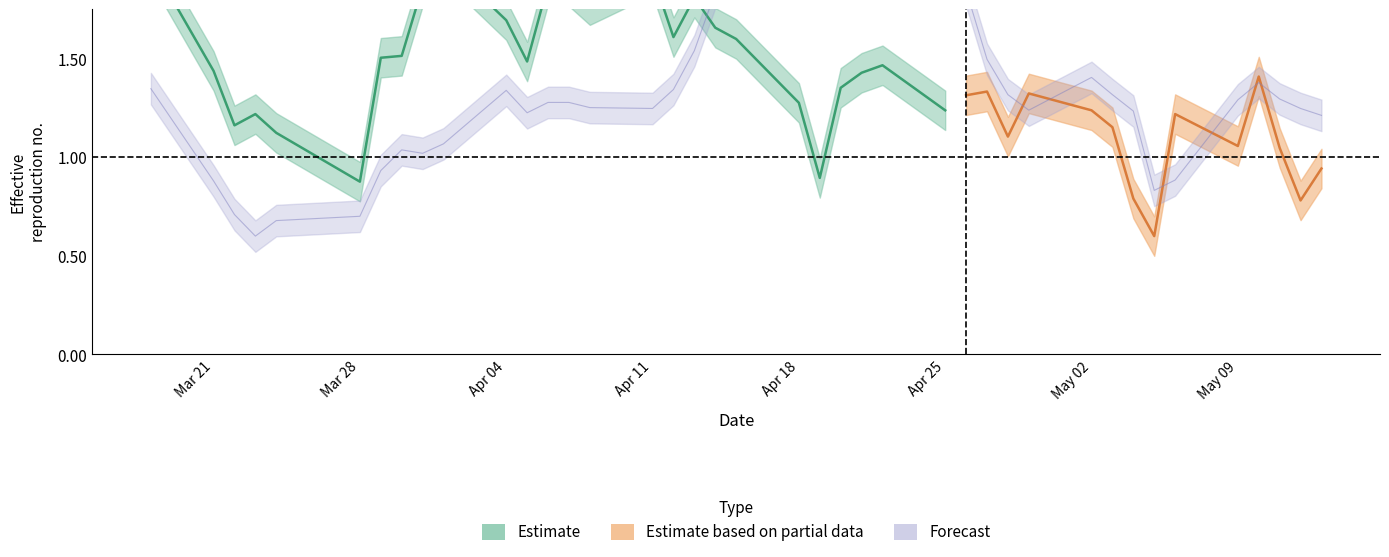

Reading left to right, extract all data points from this chart.

1.3	0.9	0.7	0.6	0.7	0.7	0.9	1.0	1.0	1.1	1.3	1.2	1.3	1.3	1.3	1.2	1.3	1.5	1.8	1.8	2.0	2.0	1.9	1.9	2.0	1.9	1.8	1.5	1.3	1.2	1.4	1.3	1.2	0.8	0.9	1.3	1.4	1.3	1.2	1.2